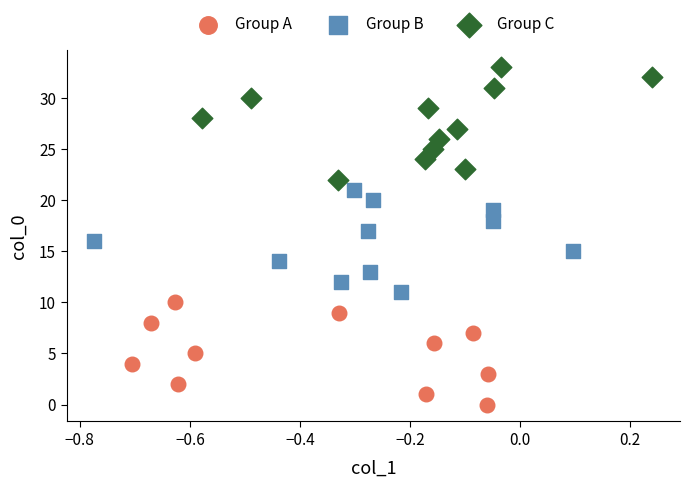

Which series contains the lowest Y value?

Group A